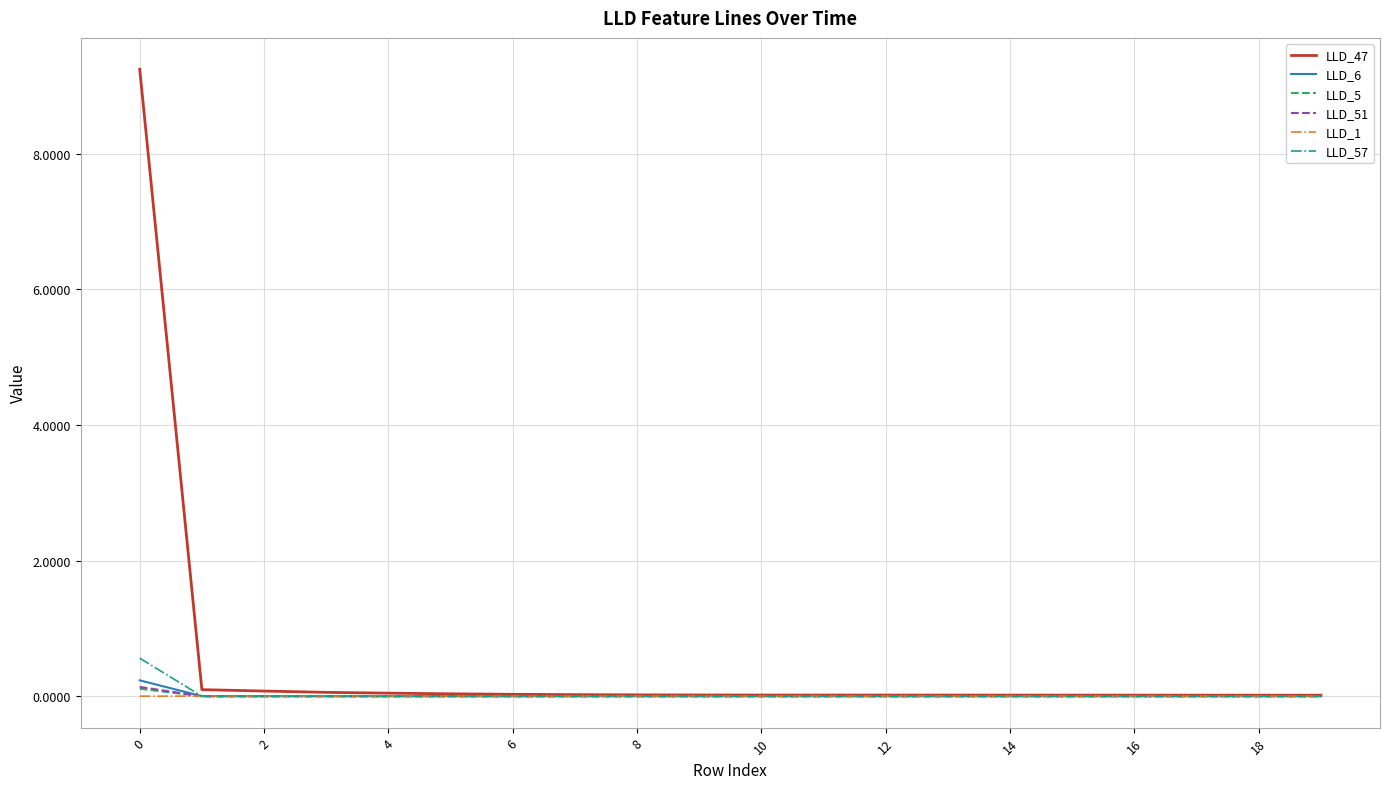

What is the difference between the maximum and minimum values in the LLD_5 series?

0.1